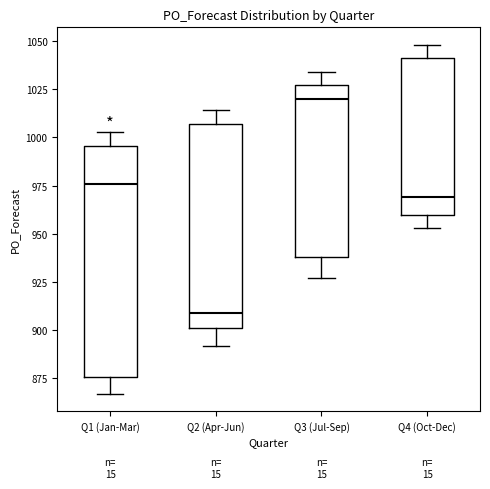

Comparing the boxes themselves (not the whiskers), which one is the tallest?

Q1 (Jan-Mar)